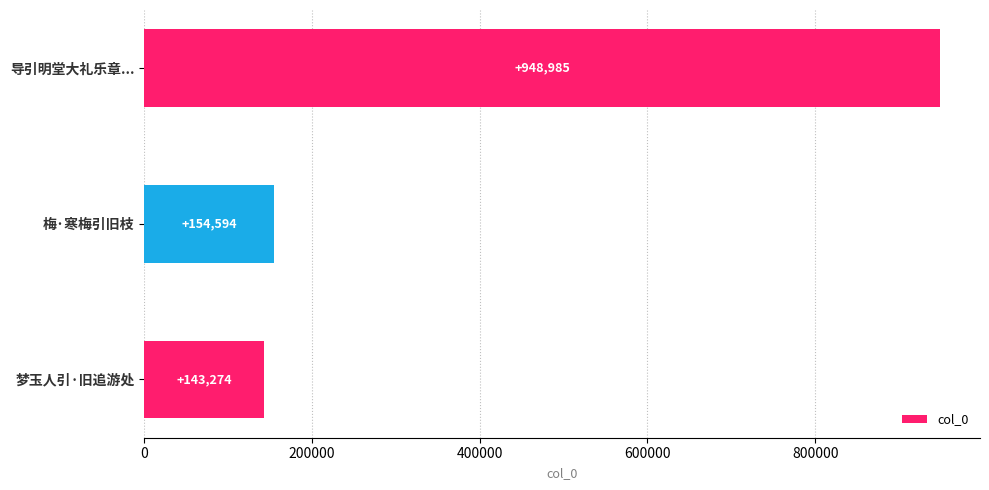

Reading top to bottom, extract all data points from this chart.

导引明堂大礼乐章...=948985	梅·寒梅引旧枝=154594	梦玉人引·旧追游处=143274